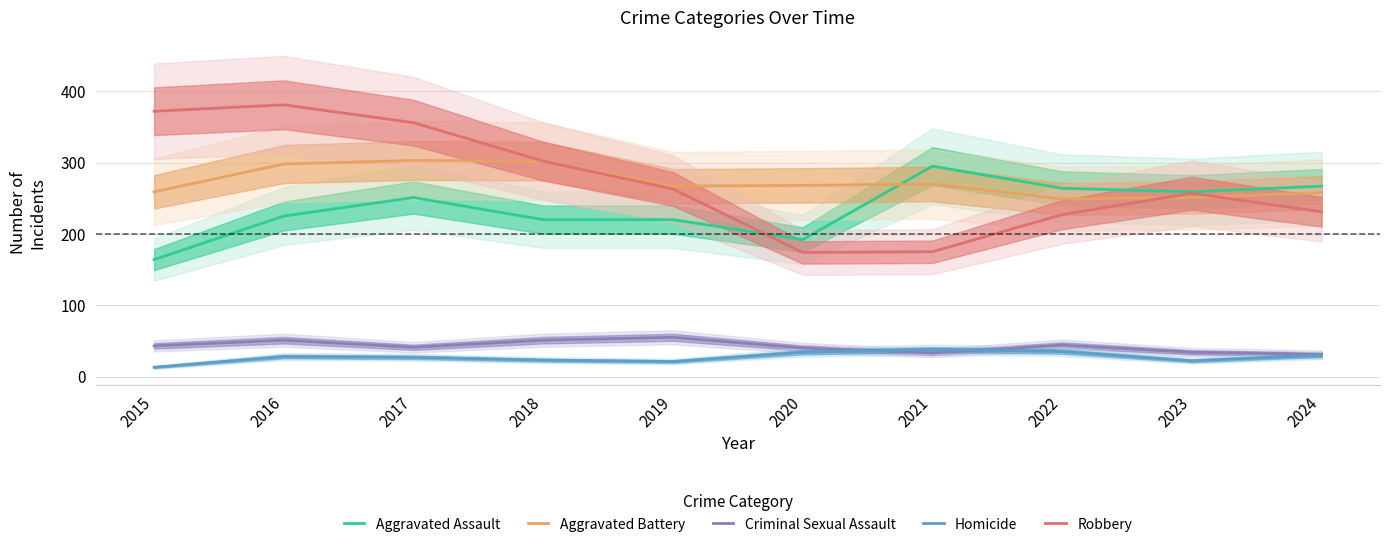

True or false: Aggravated Assault has more than 2 interior local peaks.

False